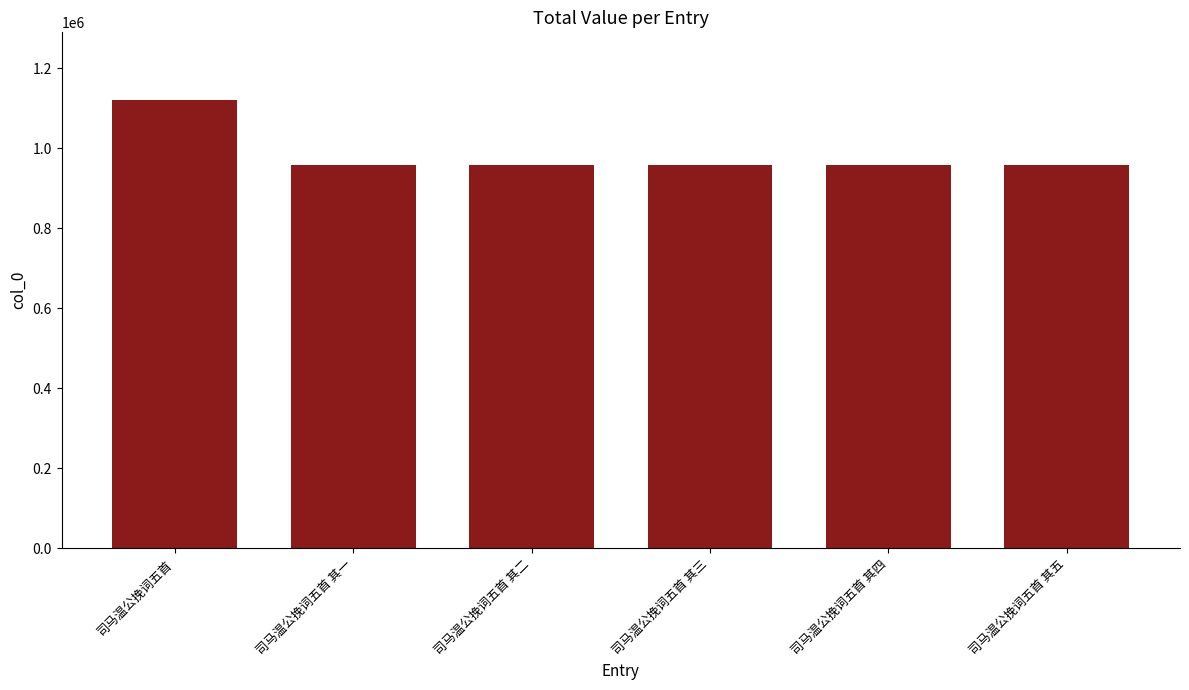

How many bars are there in total?

6